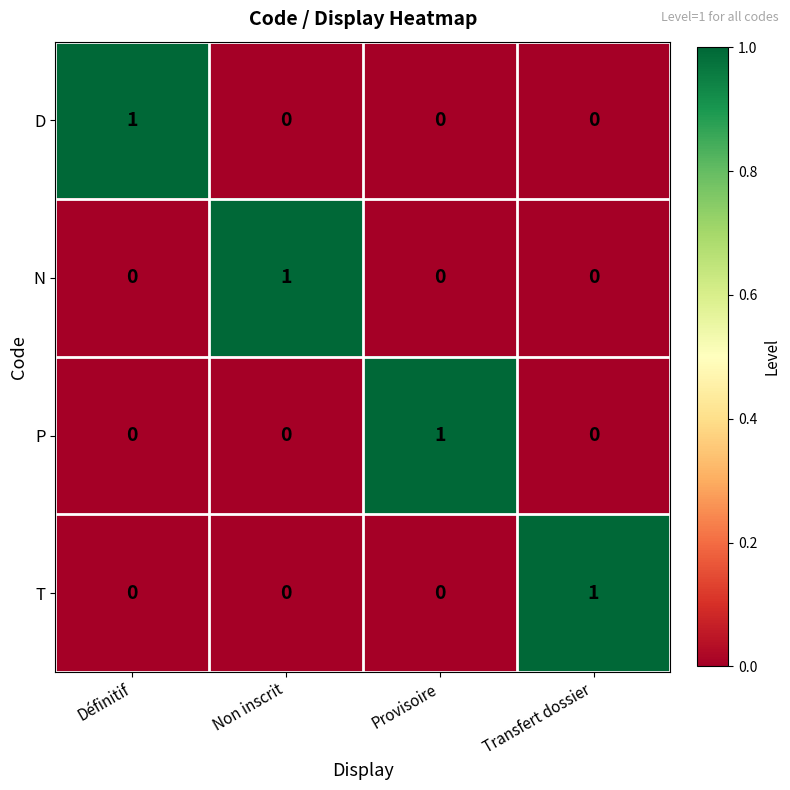

Which category has the highest value in the P series?

Provisoire